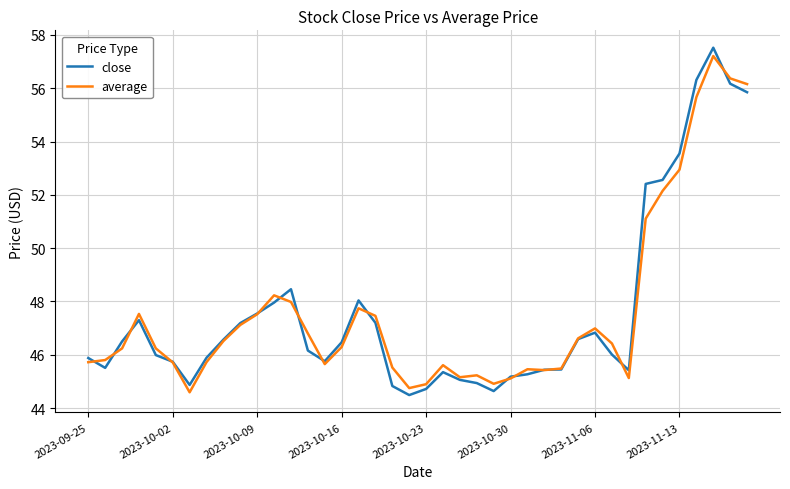

Which series has the largest range (max minus min)?

close